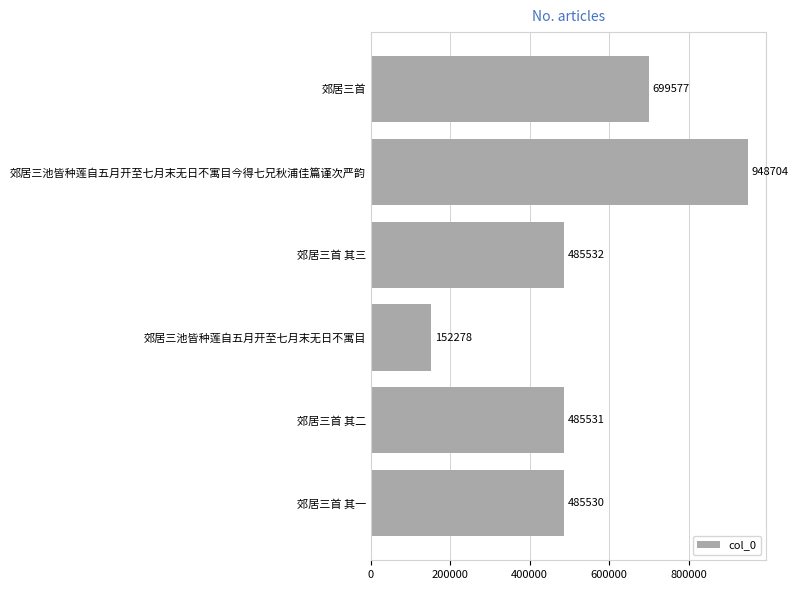

Between 郊居三首 其三 and 郊居三首 其二, which is larger?

郊居三首 其三